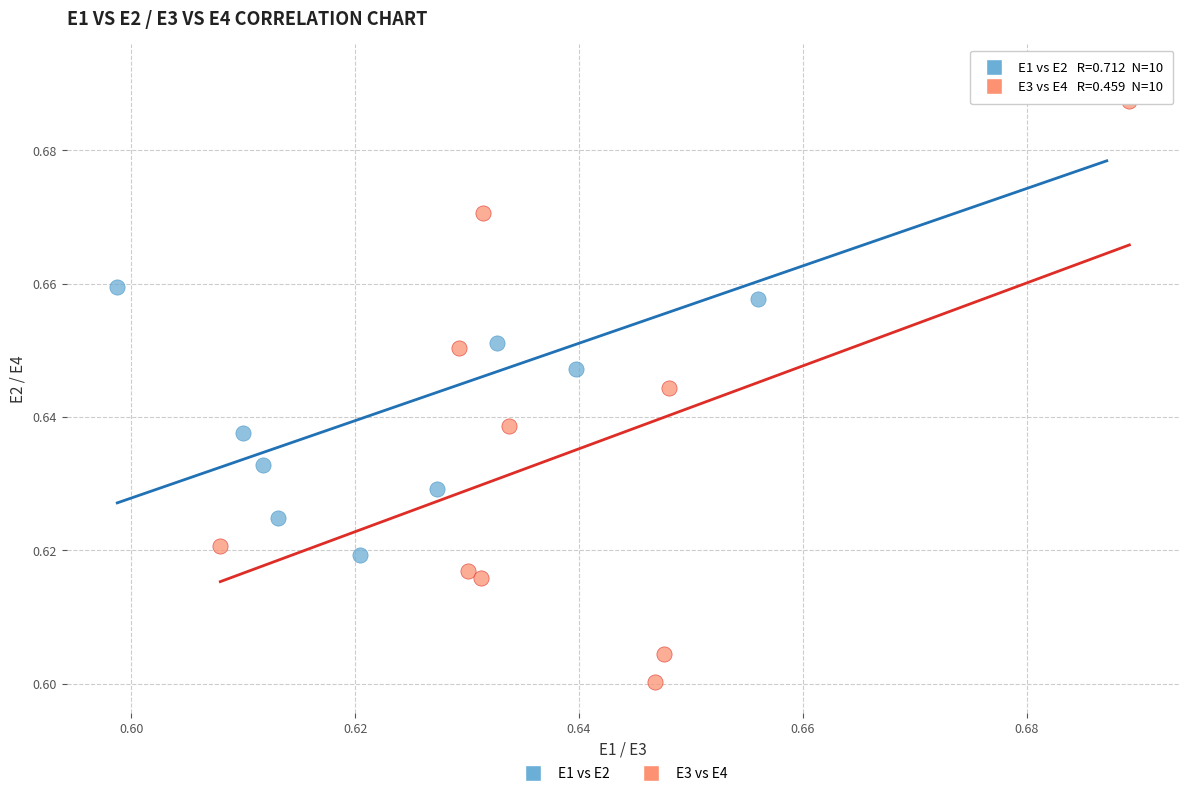

Which series has the largest Y range (max minus min)?

E3 vs E4